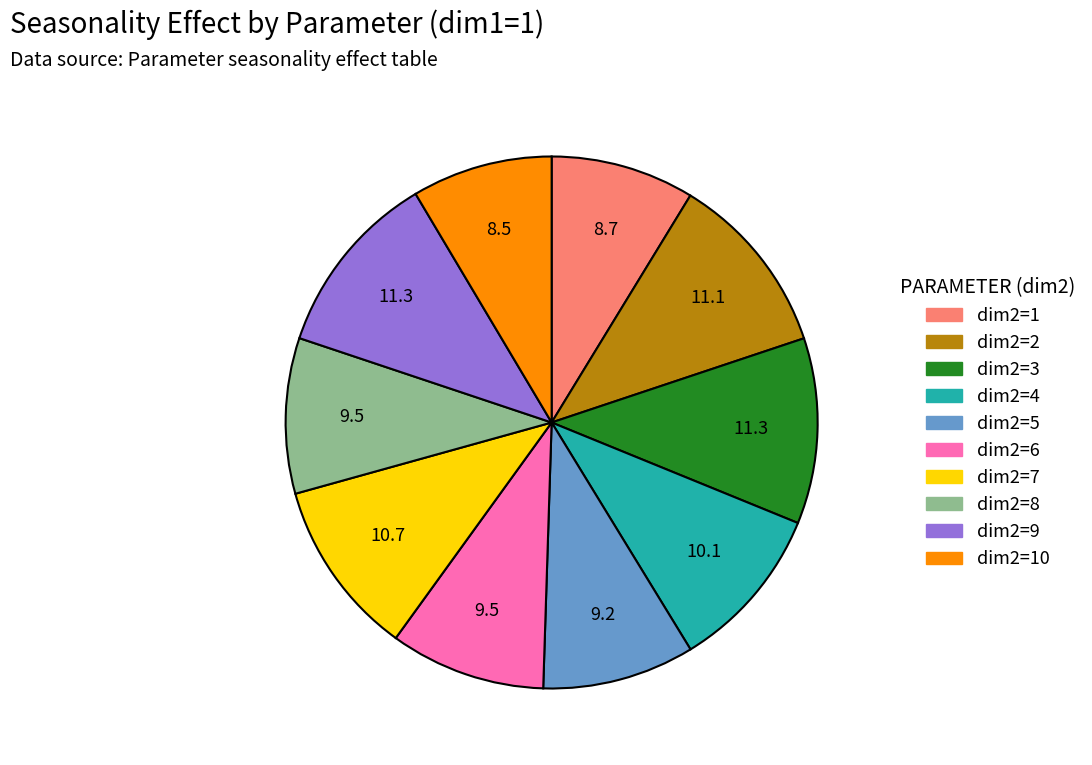

Between dim2=3 and dim2=4, which is larger?

dim2=3